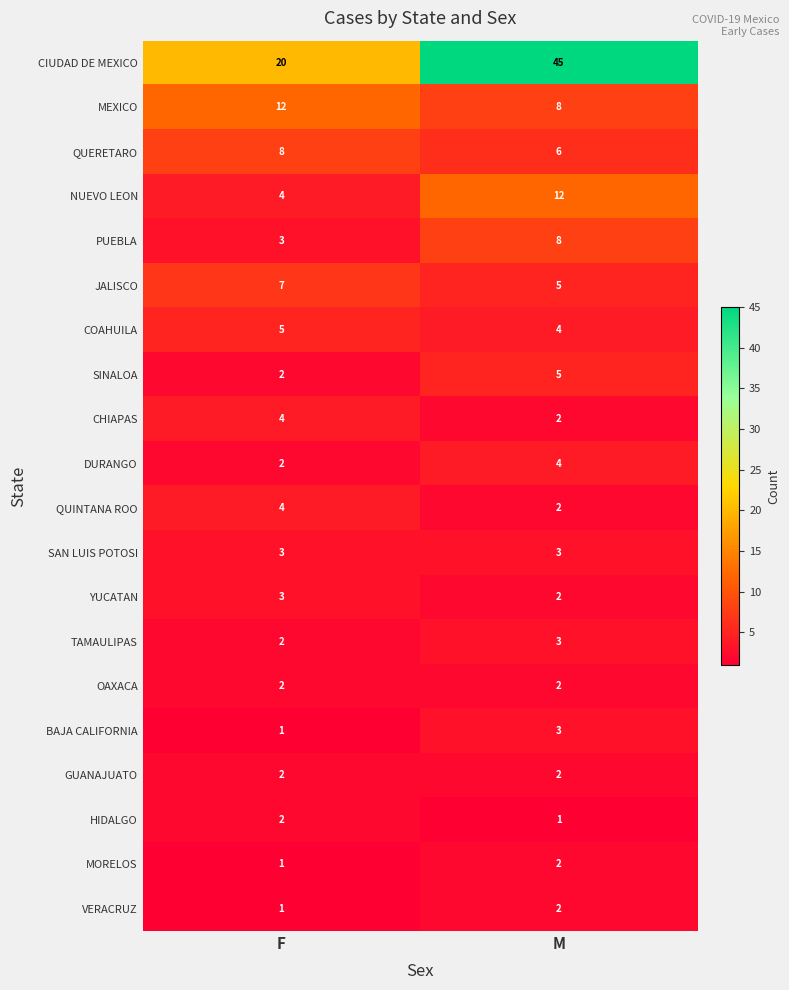

At which category is the sum across all series the highest?

M